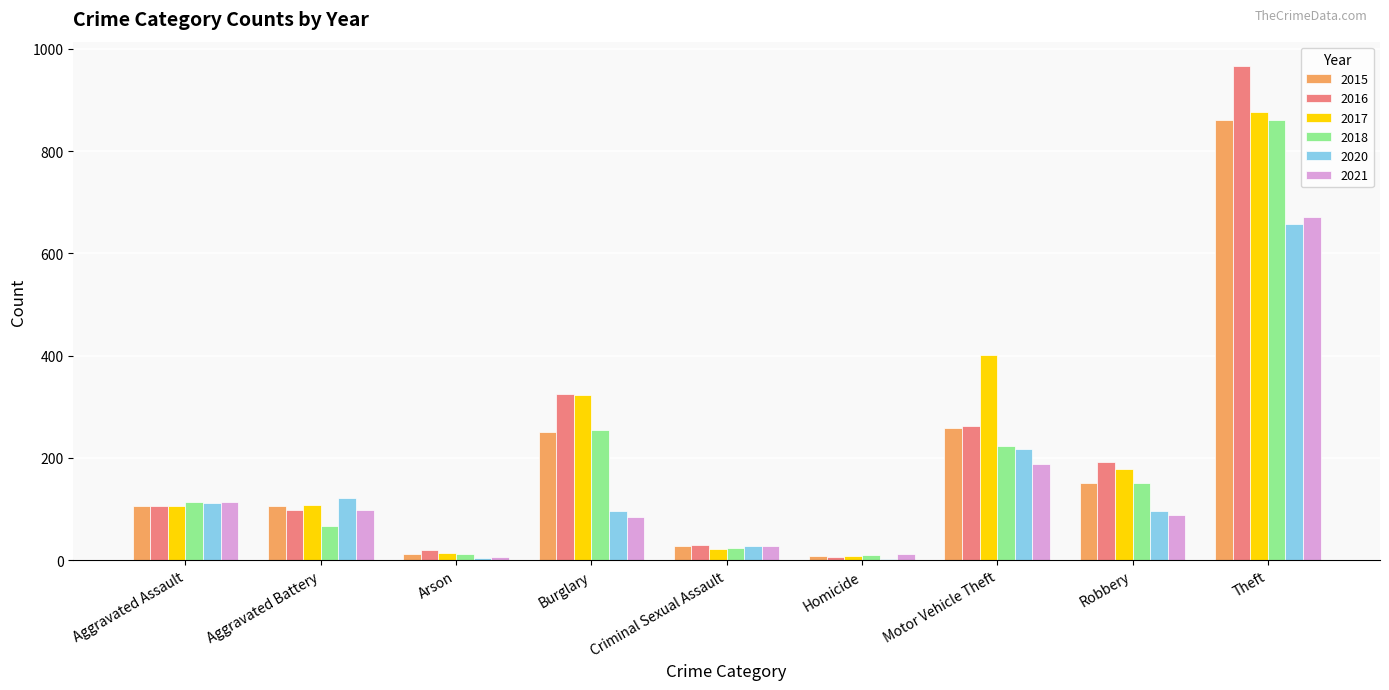

Where is 2016 nearest to the value 486?

Burglary